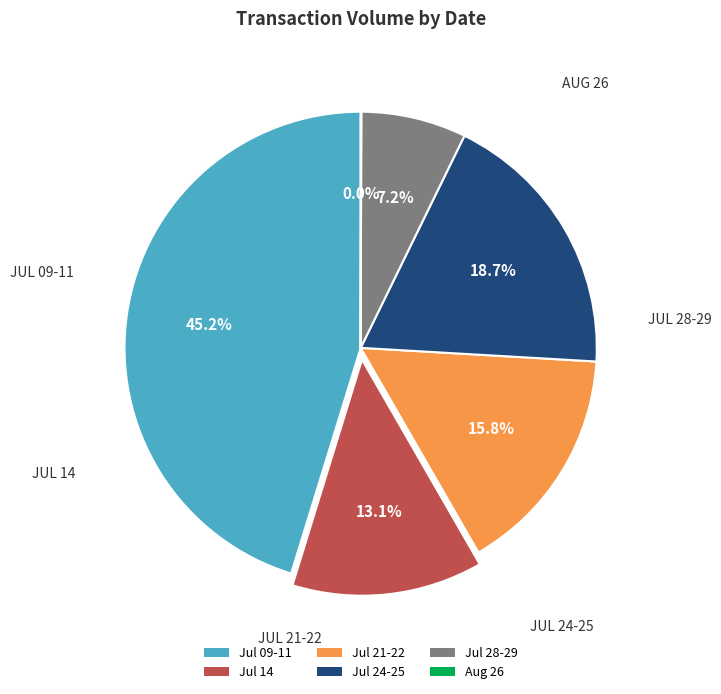

Is Jul 24-25 the majority of the pie?

No